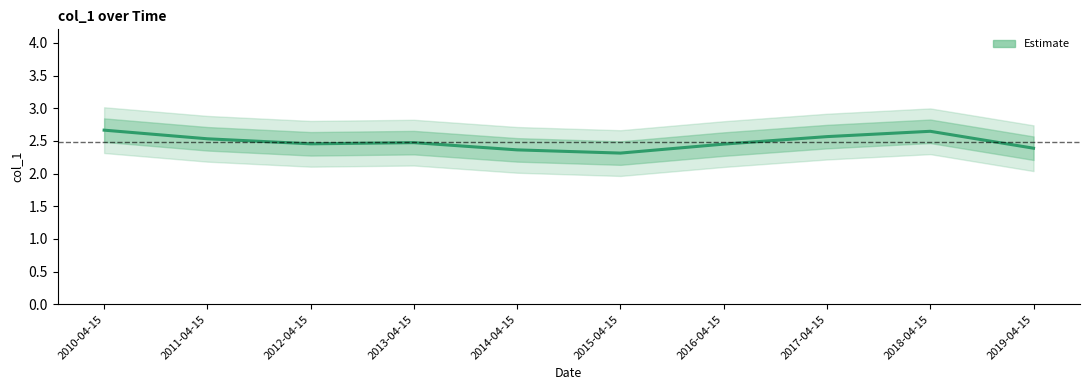

True or false: the data shows 2.5 at 2013-04-15.

True